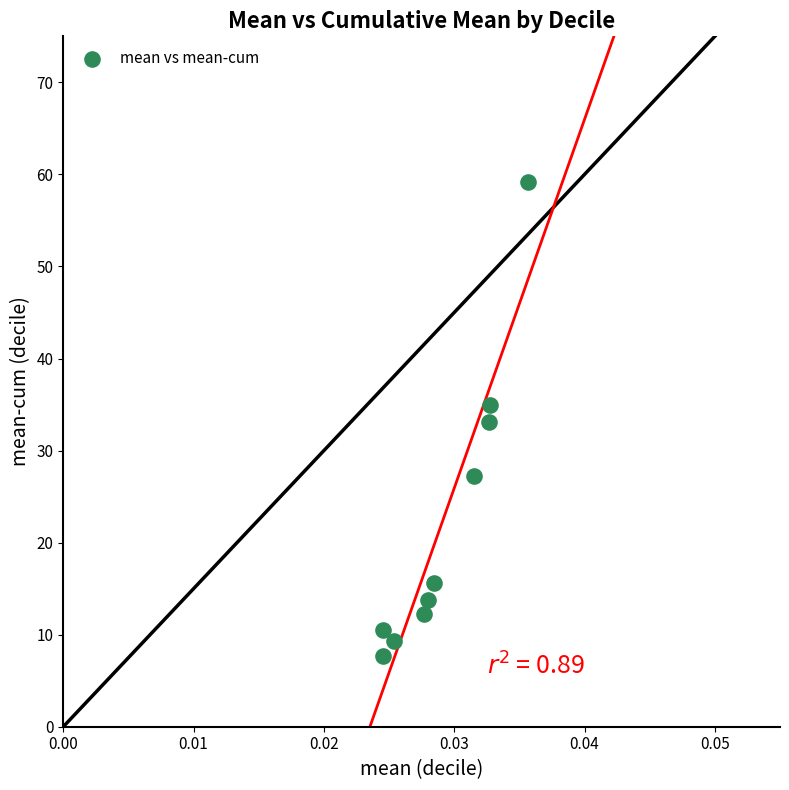

What is the range of Y values (max minus min)?

51.5